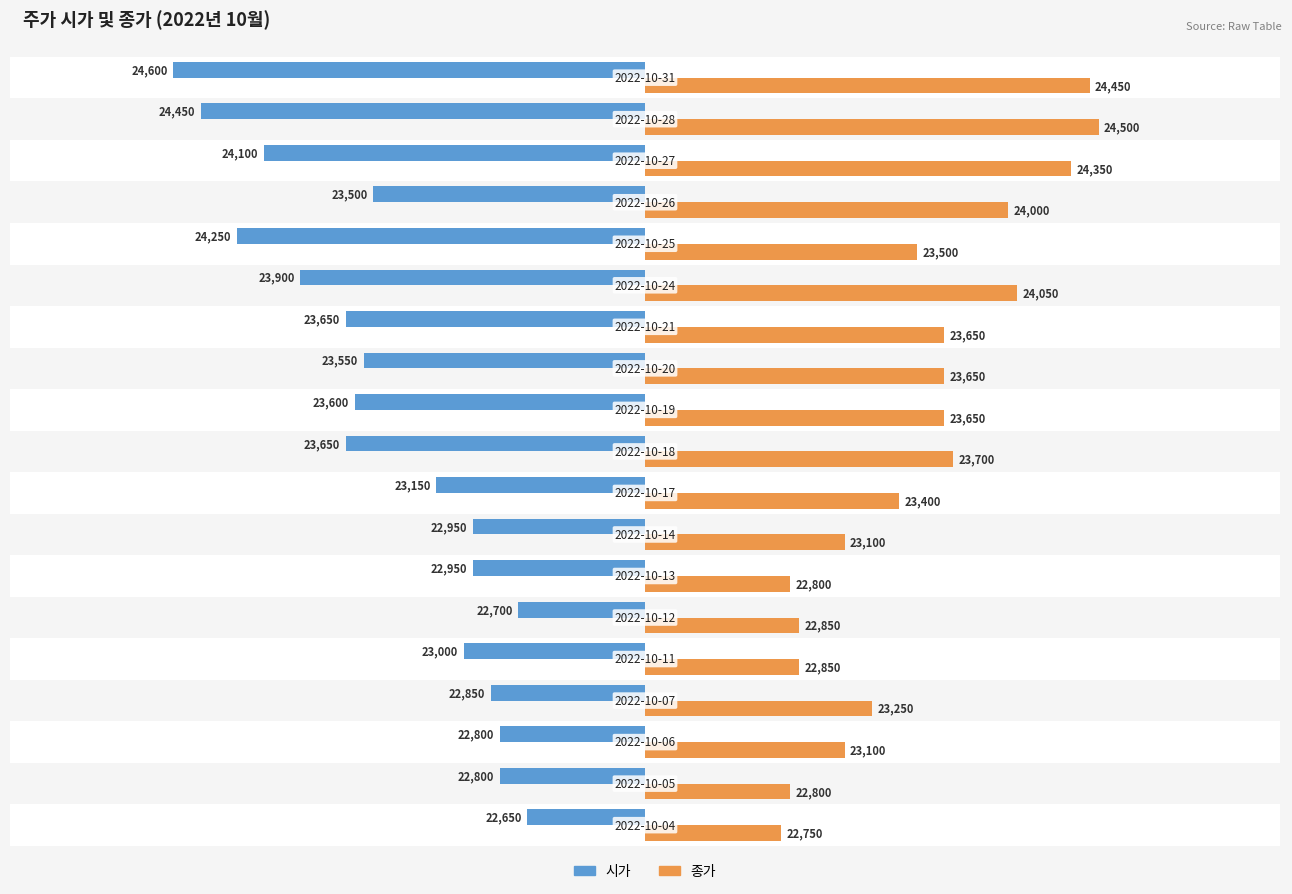

Which series has the largest range (max minus min)?

시가